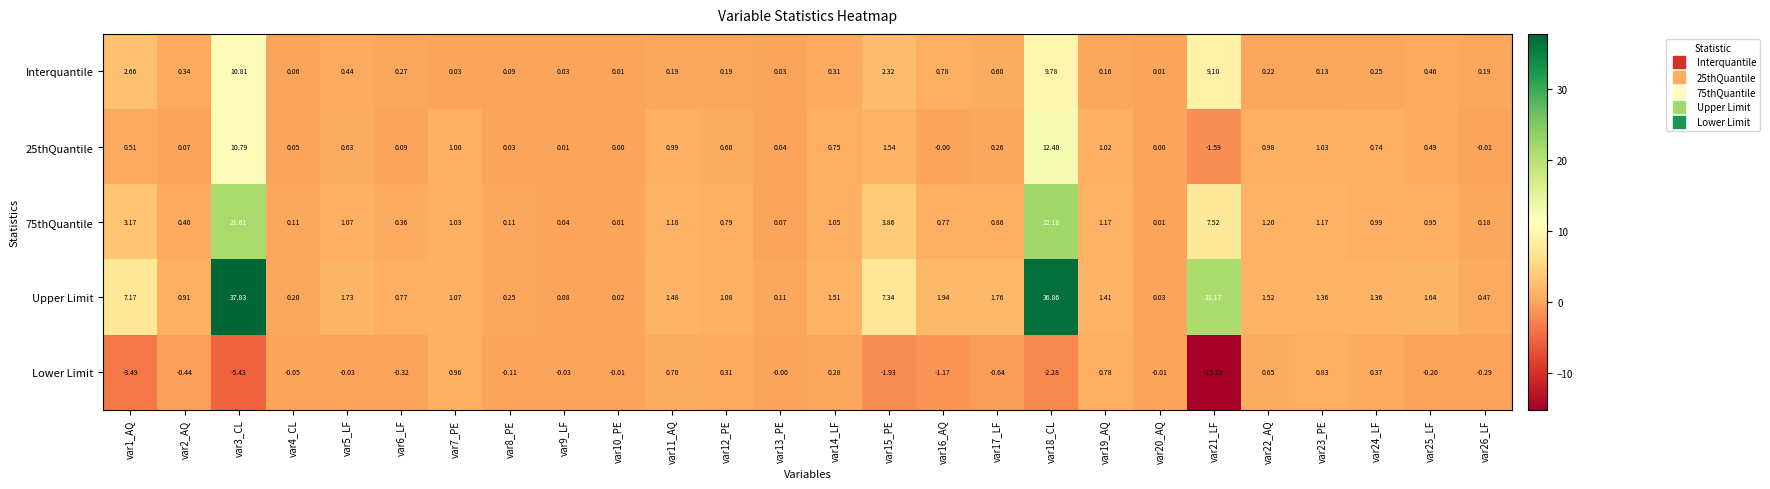

Which series has the largest total across all categories?

Upper Limit